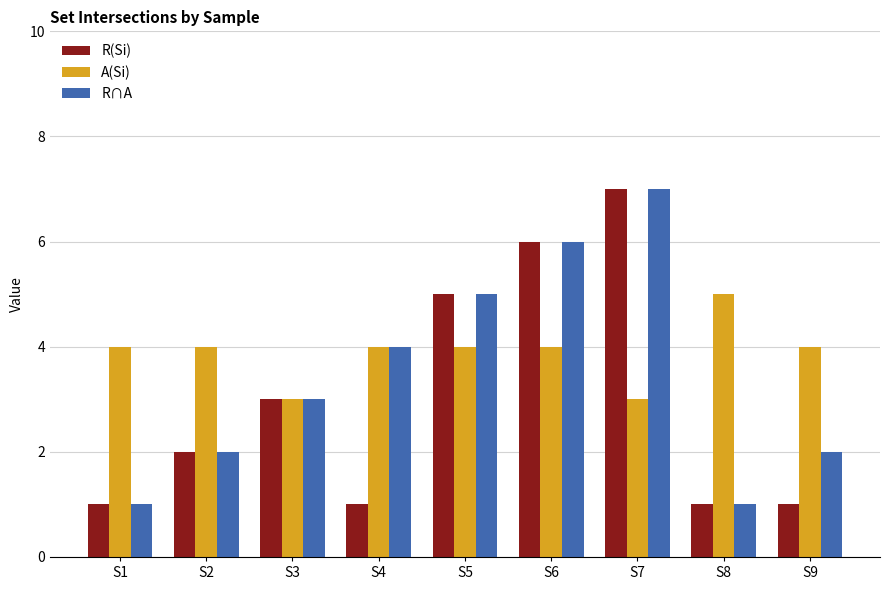

What is the approximate value of A(Si) at S8?

5